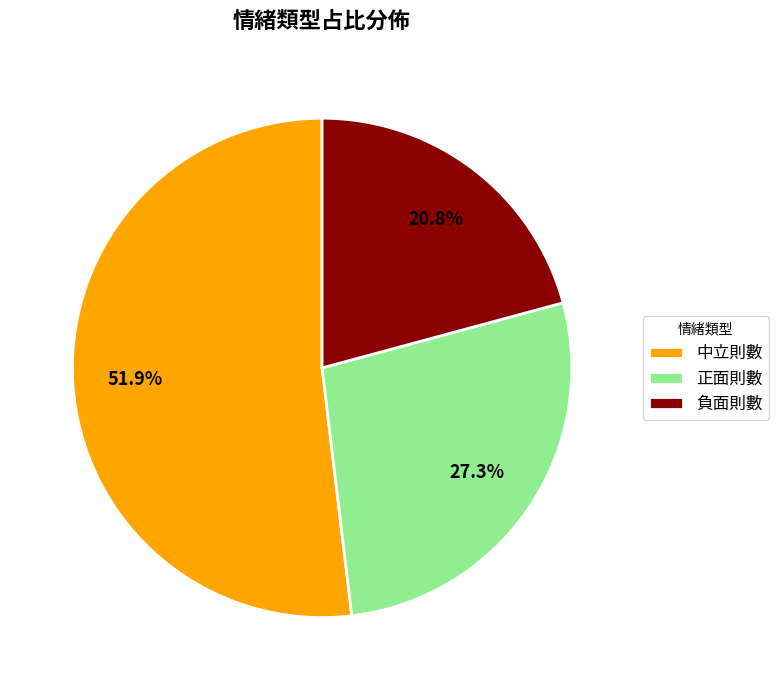

Is the sum of 負面則數 and 中立則數 greater than half?

Yes